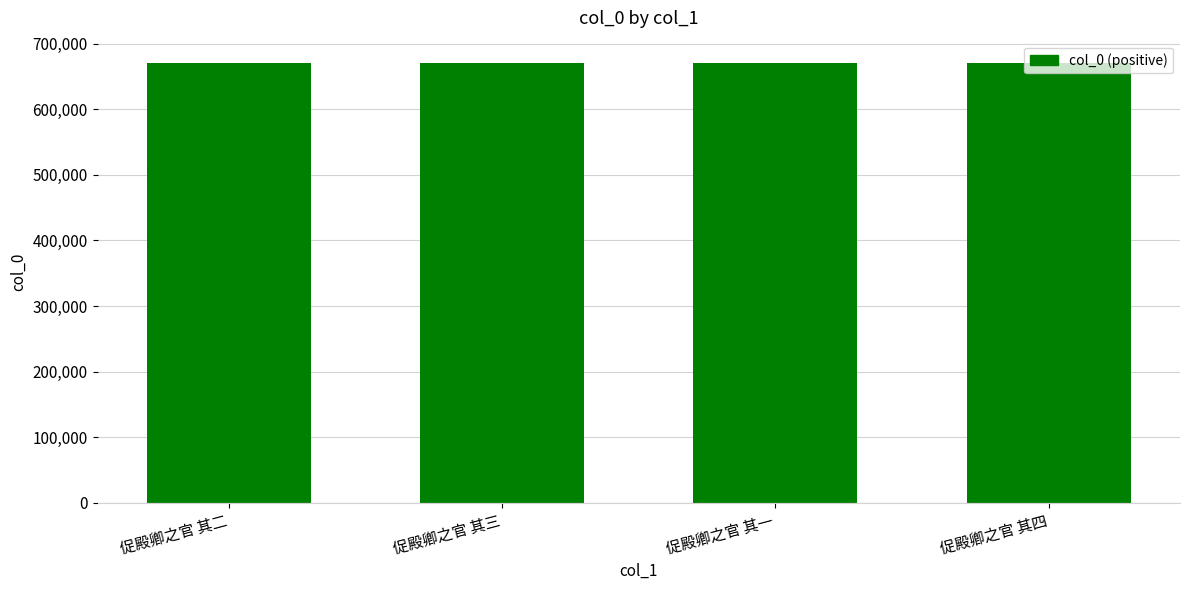

What is the maximum value shown in the chart?

670946